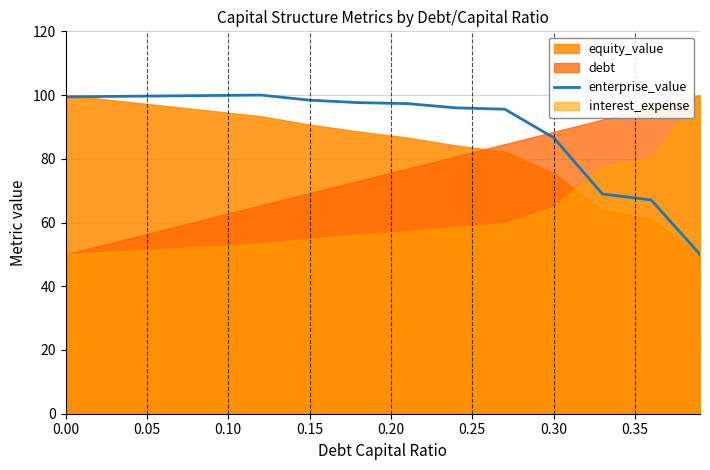

True or false: enterprise_value has a value of 65.9 at 0.00.

False